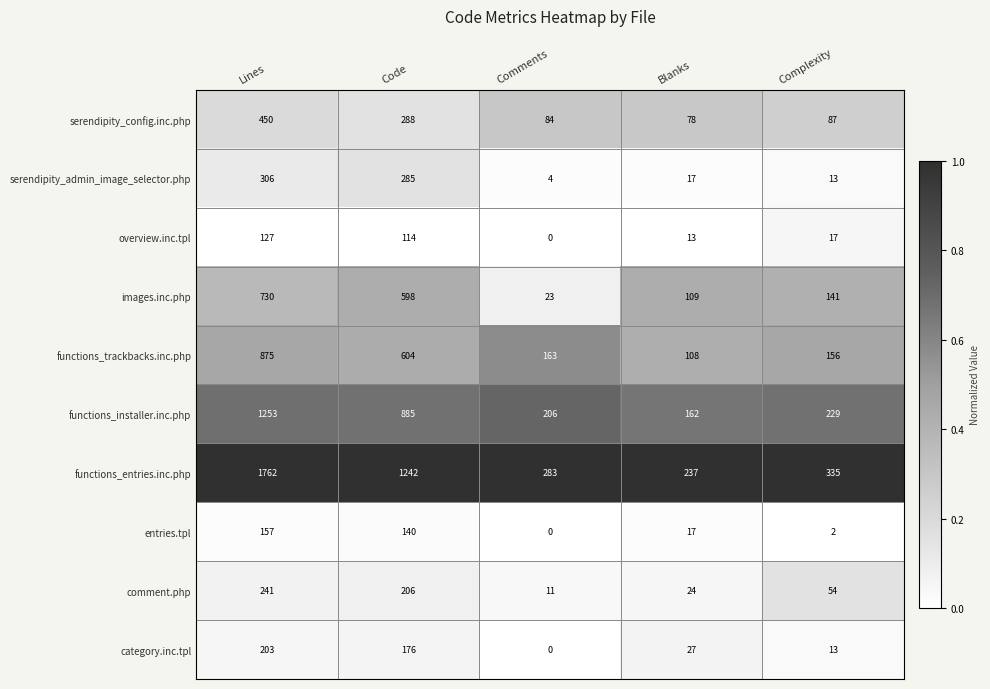

At how many categories does at least one series exceed 0?

5